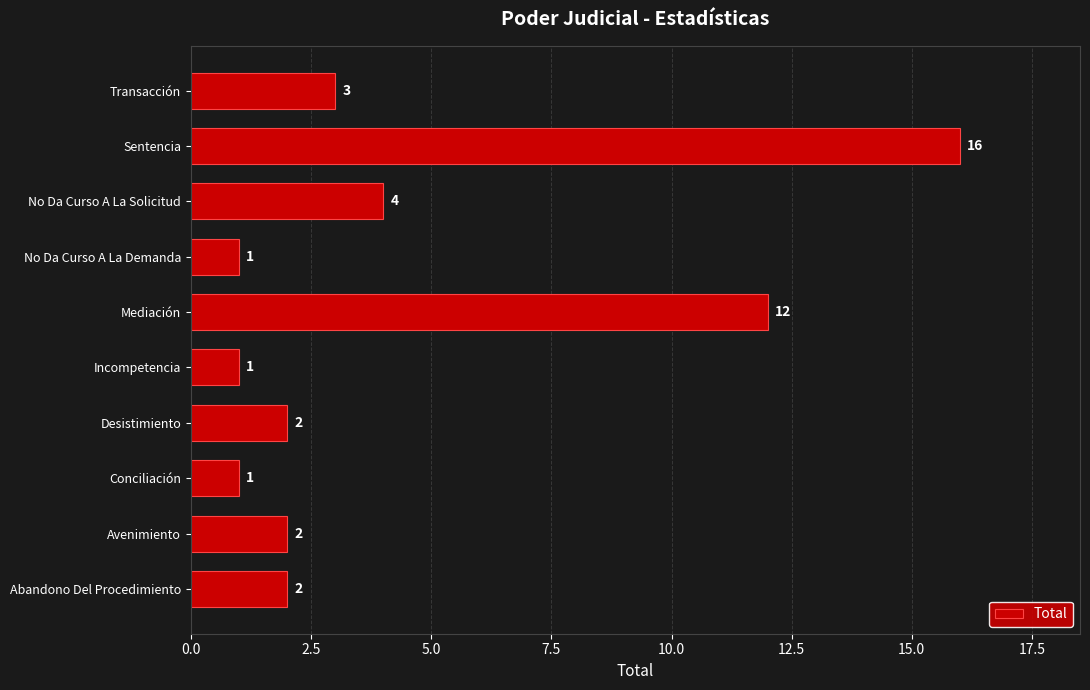

Is it true that the value at No Da Curso A La Demanda is 2?

False